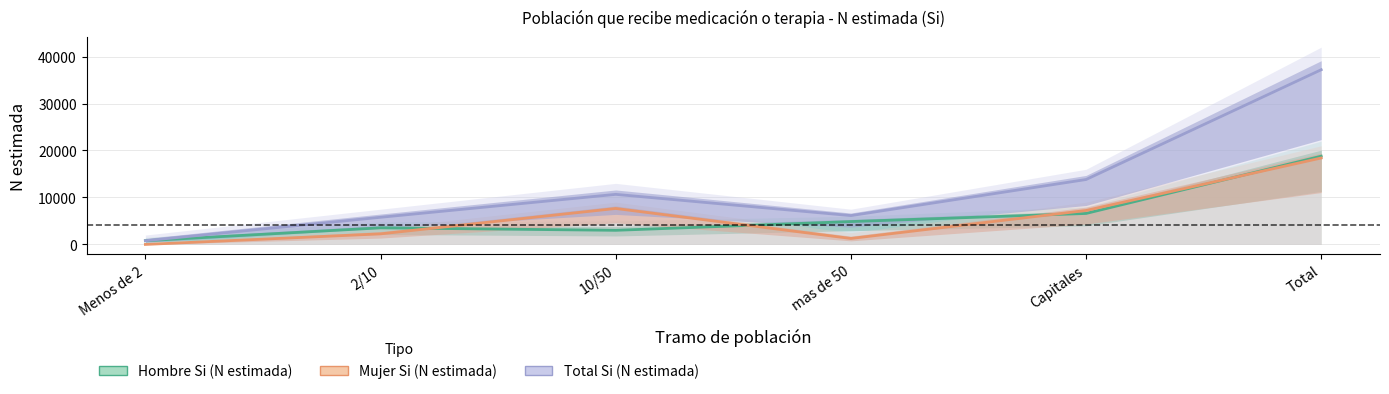

What is the average value of the Hombre Si (N estimada) series?

6263